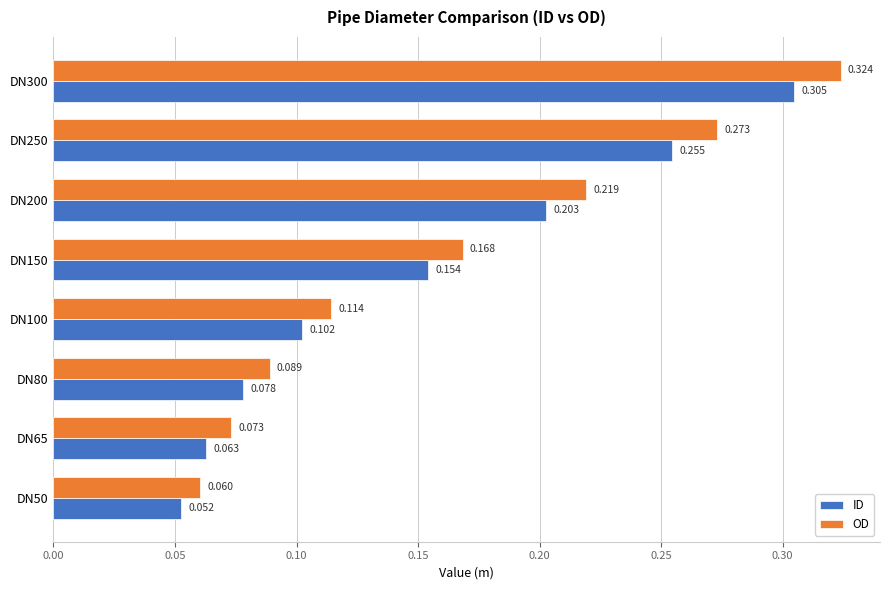

At which category is the sum across all series the highest?

DN300